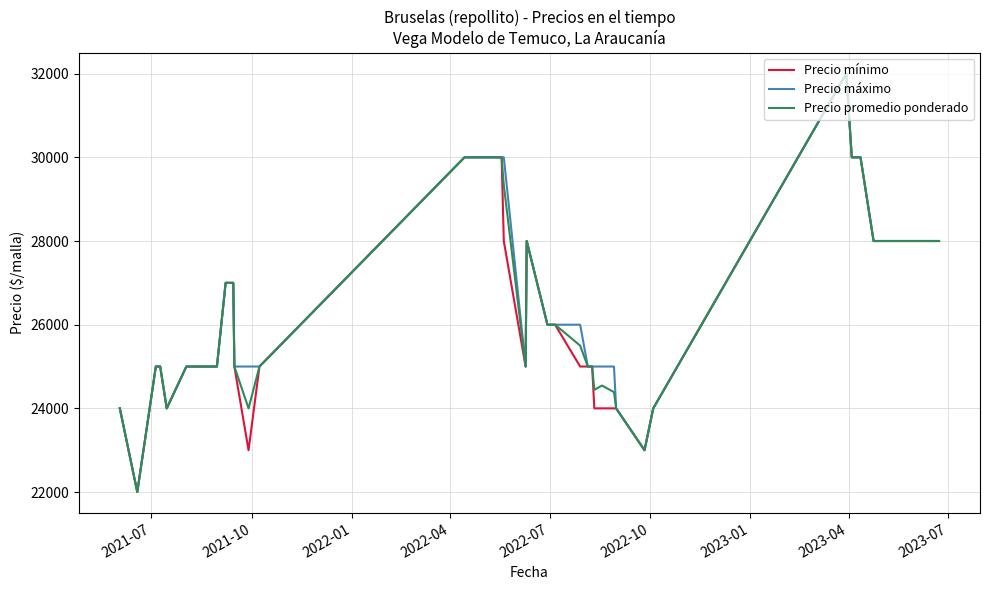

What is the highest value of the Precio promedio ponderado series?

32000